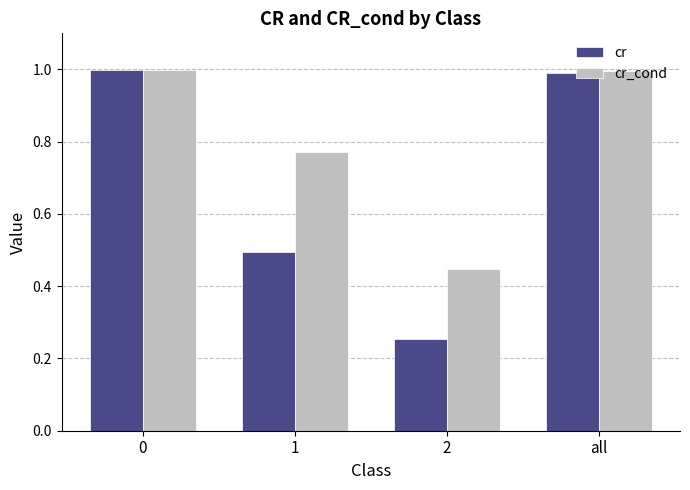

Which series has the largest total across all categories?

cr_cond